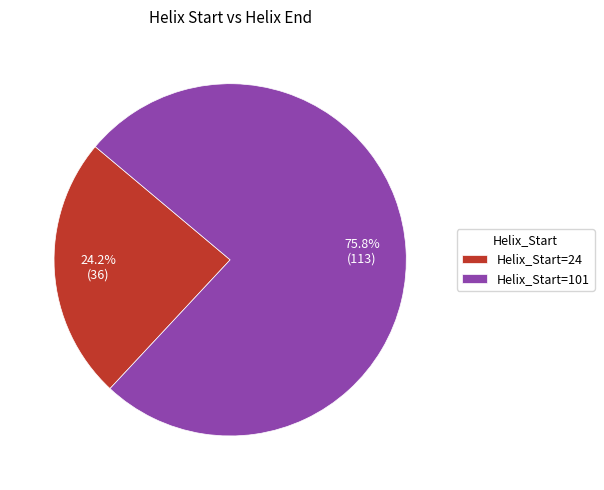

Which category has the biggest portion of the pie?

Helix_Start=101